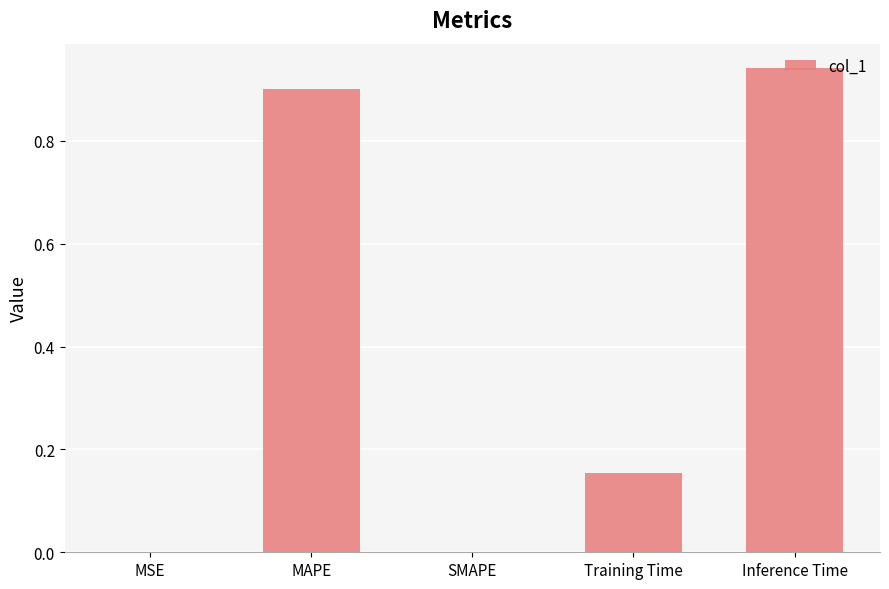

What is the change in value from Training Time to Inference Time?

+0.8